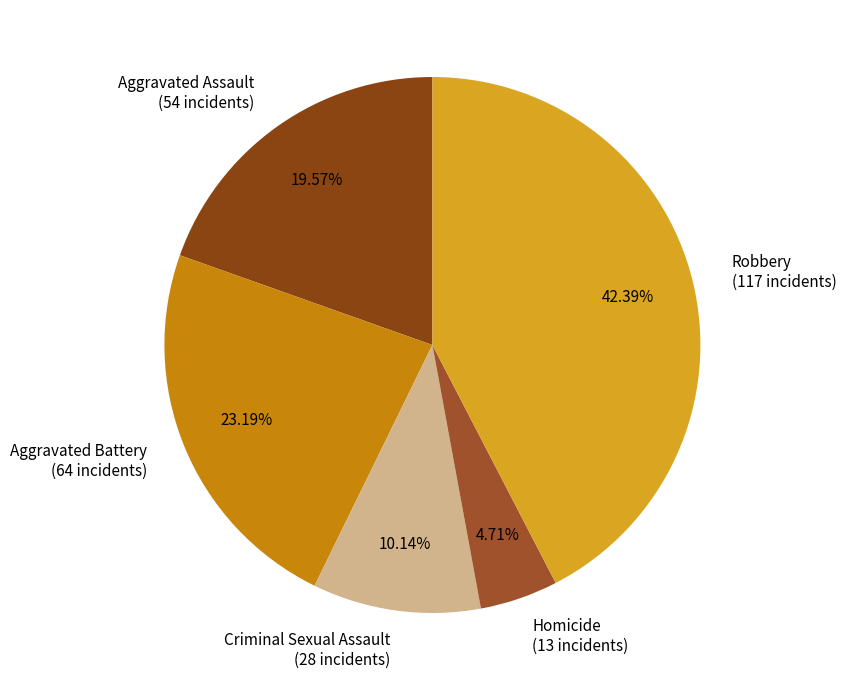

What is the smallest slice in the pie chart?

Homicide